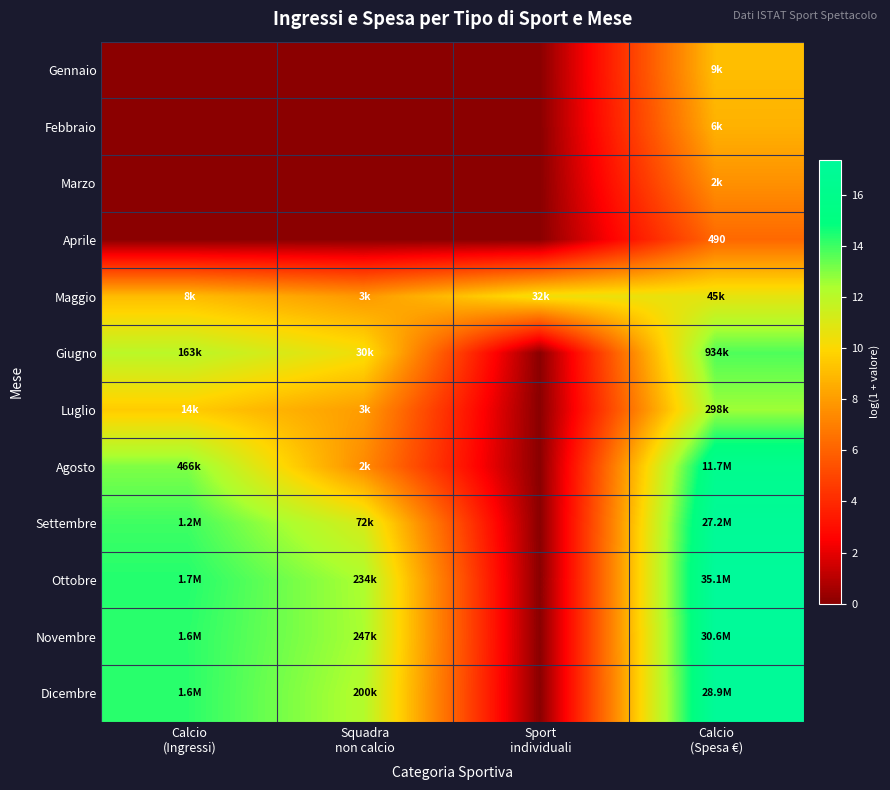

What is the sum of the Febbraio values at Sport individuali and Calcio (Spesa €)?

8.7